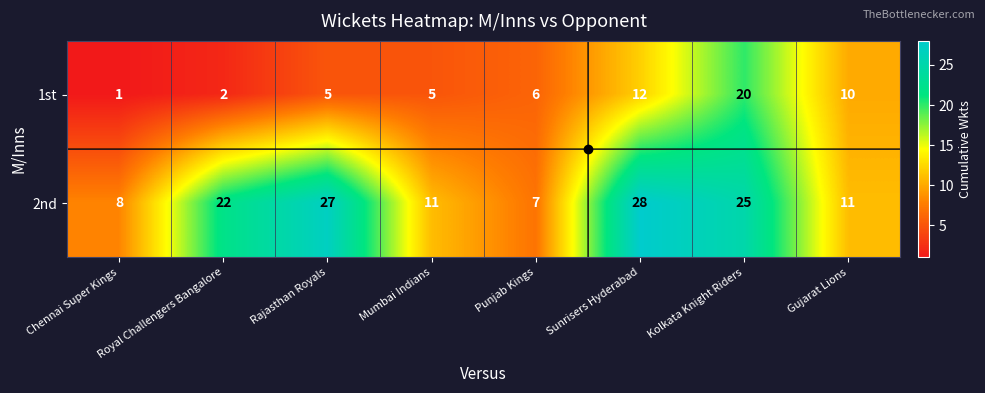

At which category is the sum across all series the highest?

Kolkata Knight Riders